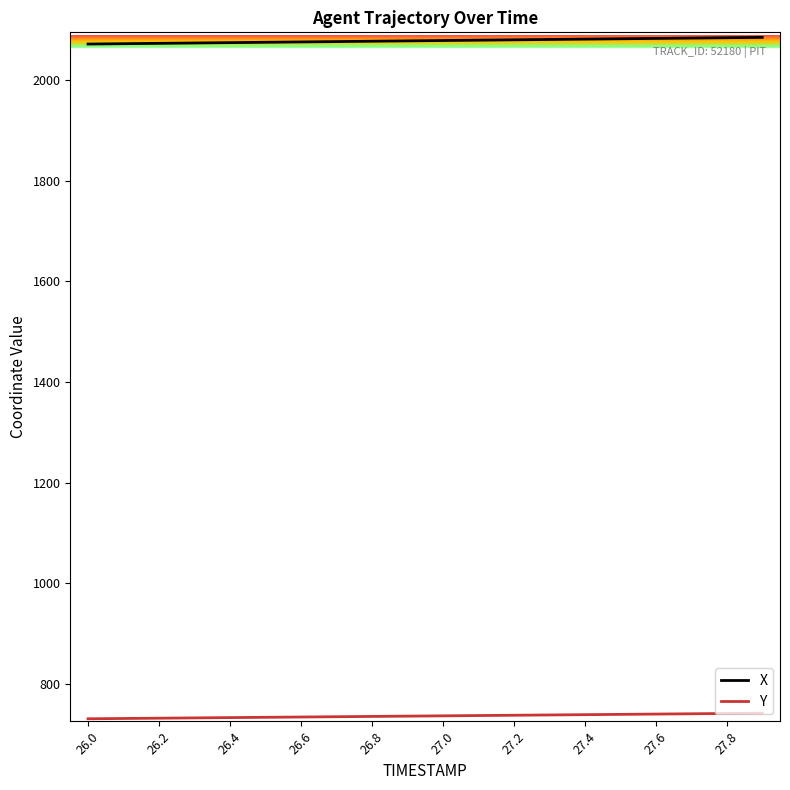

What is the maximum value for X?

2084.7